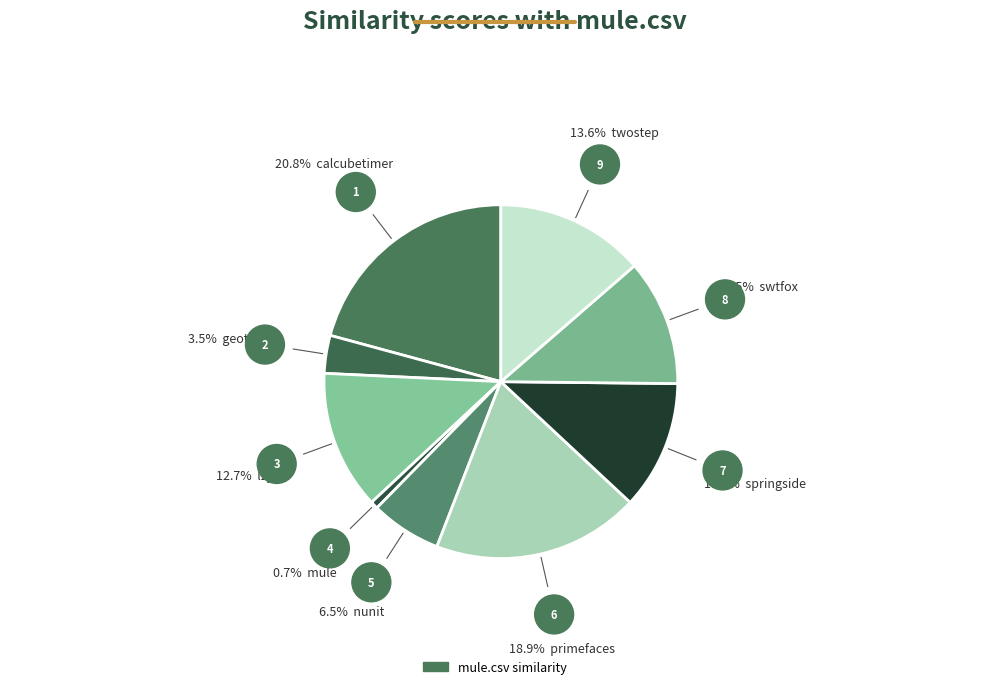

How many segments does this pie chart have?

9